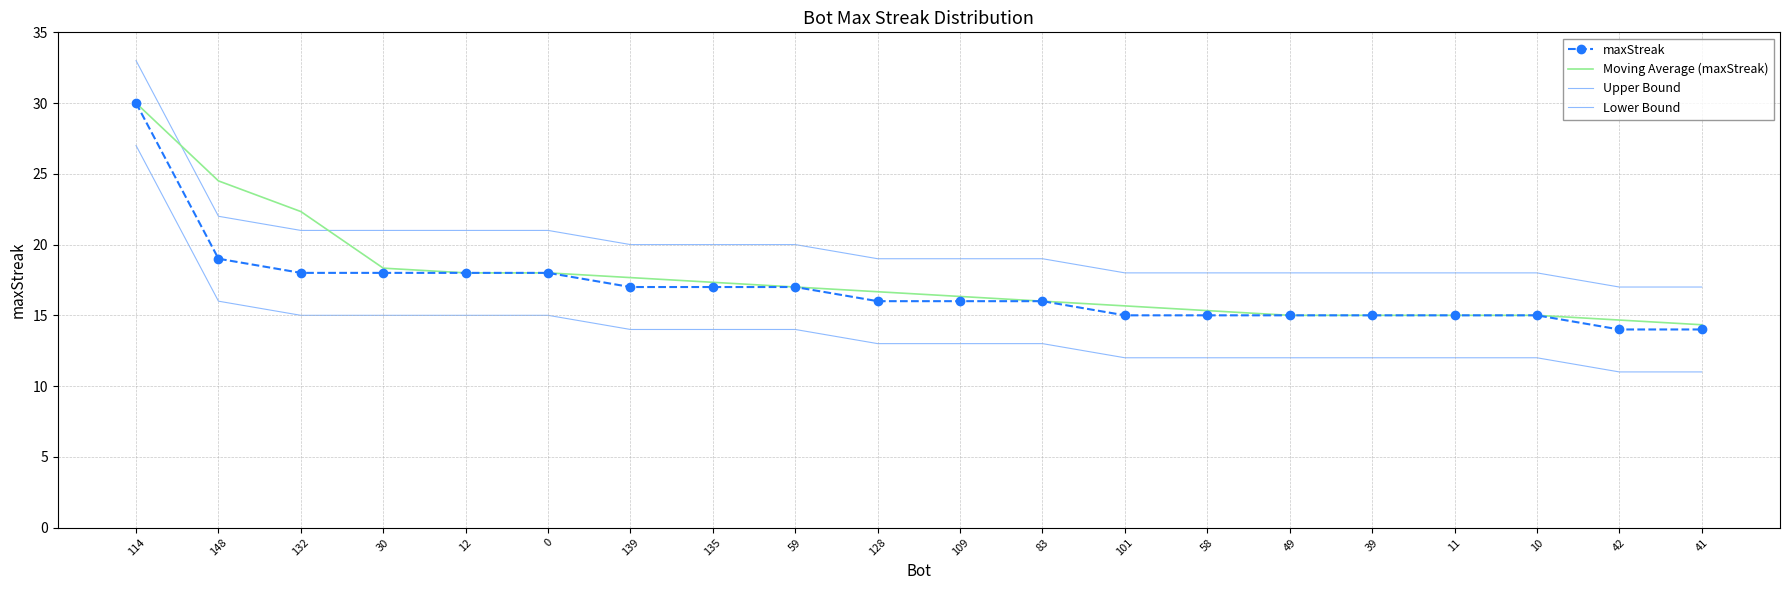

At which category is the sum across all series the highest?

114